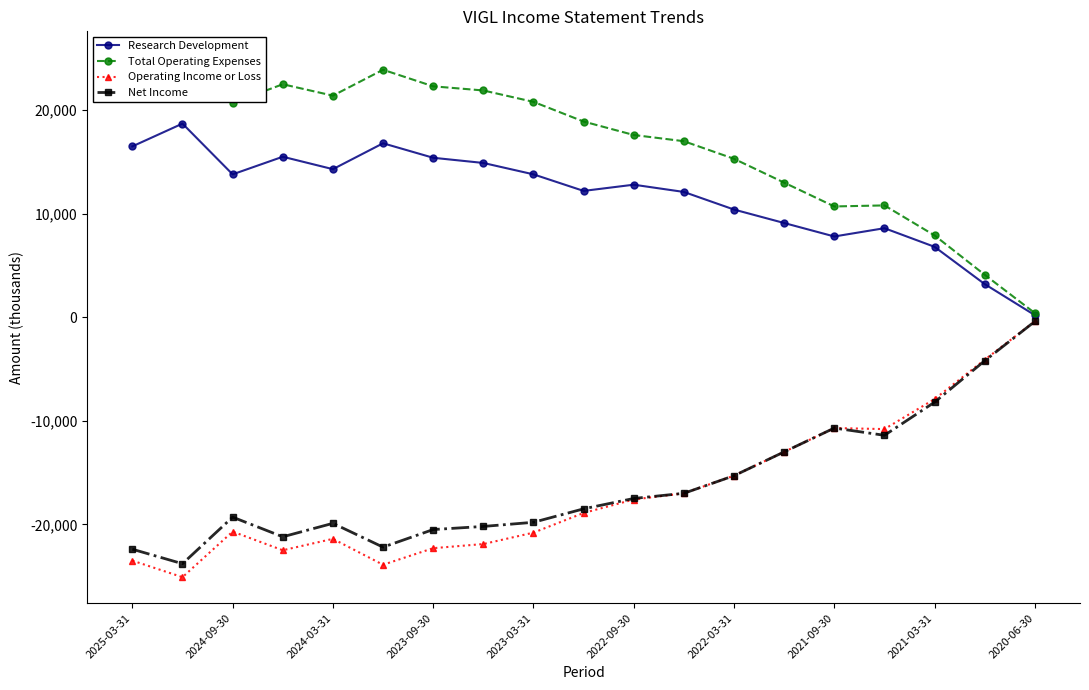

True or false: Net Income has more than 2 points higher than both neighbors.

True